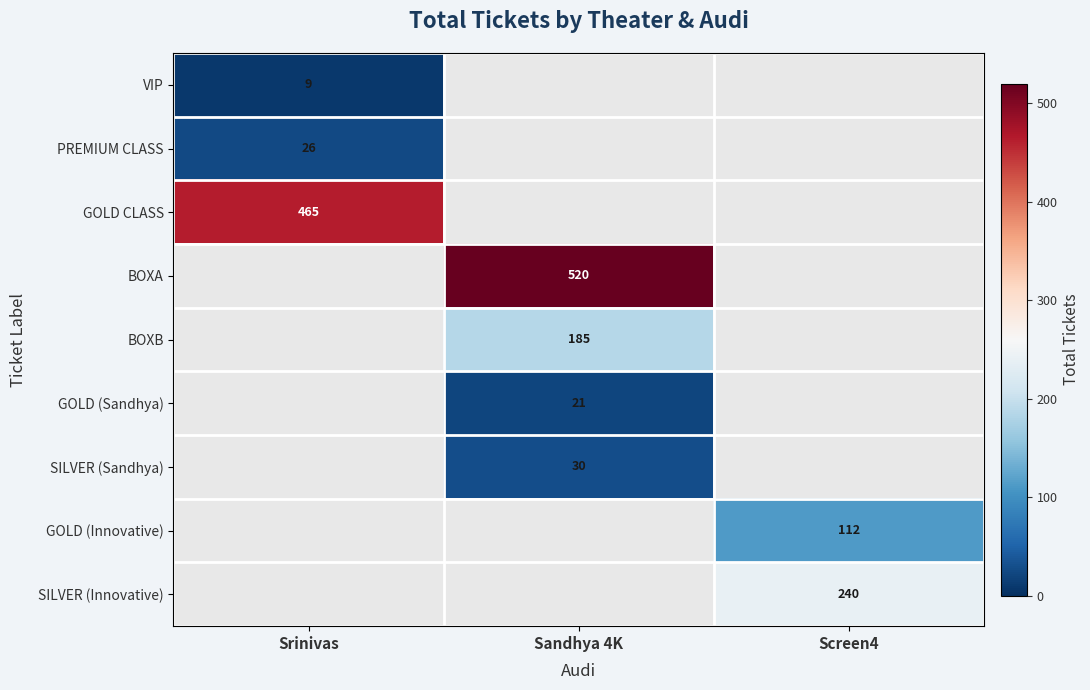

Is it true that GOLD (Sandhya) equals 30 at Sandhya 4K?

False